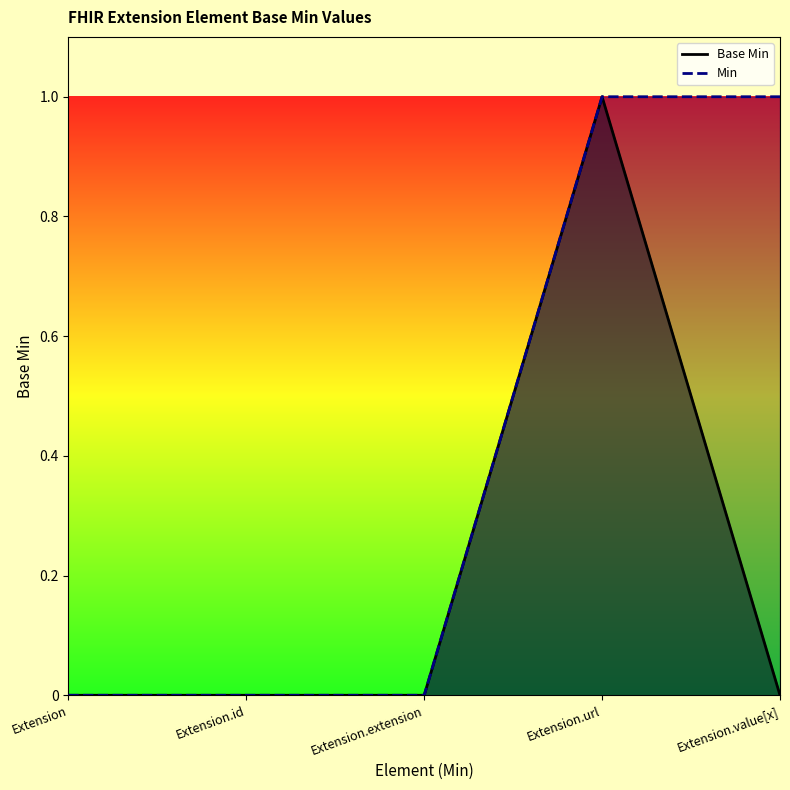

True or false: Min has more than 2 points higher than both neighbors.

False